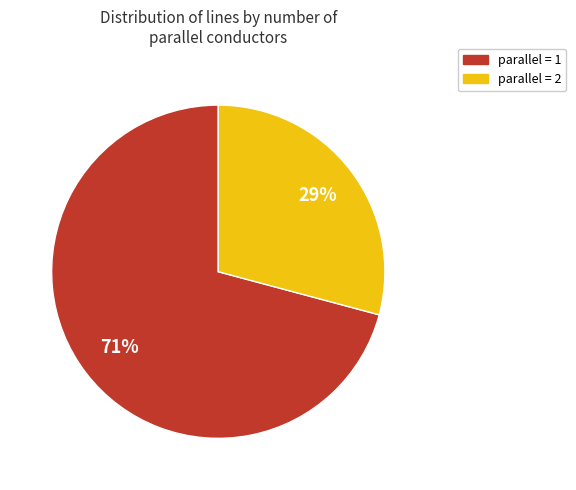

Which slice is the largest?

parallel = 1